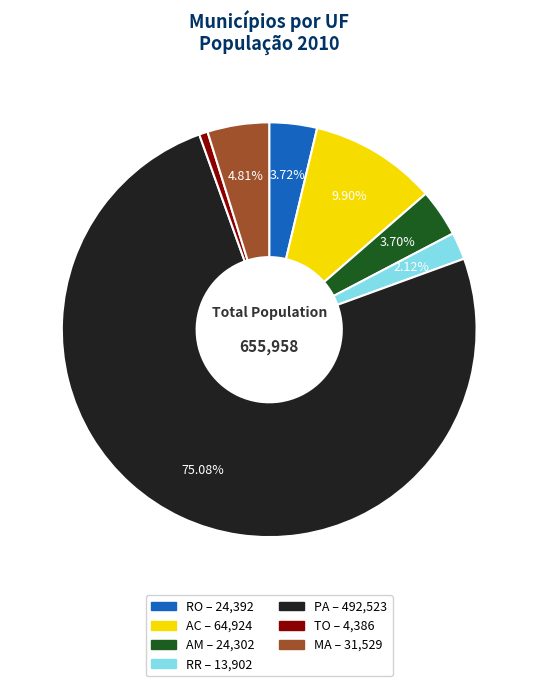

The AC slice represents 10% of the pie. True or false?

True